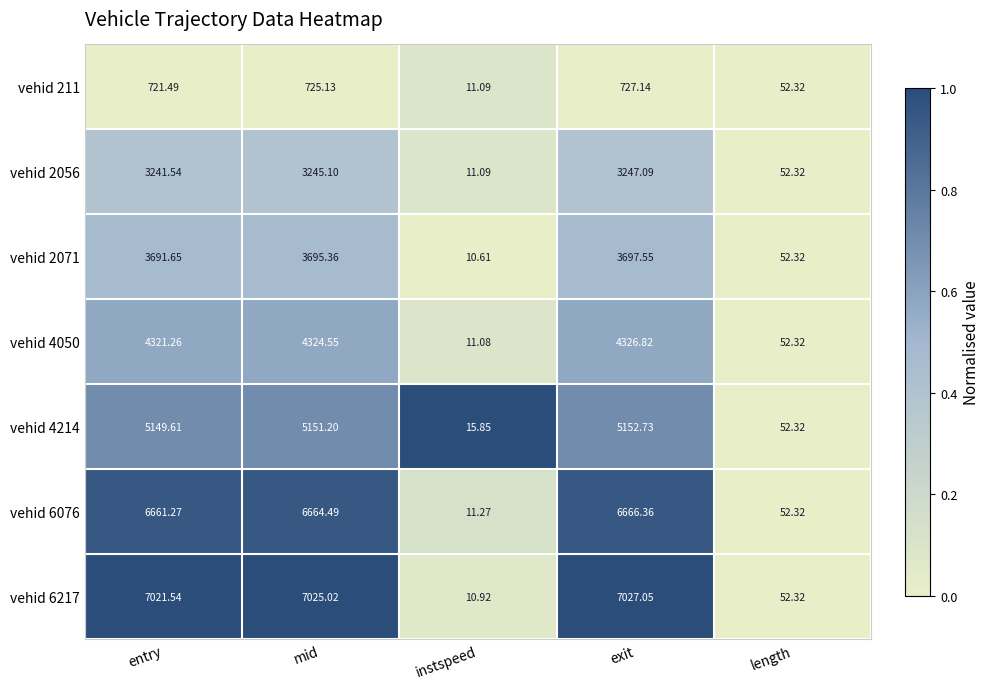

Which series has the largest range (max minus min)?

vehid 6217